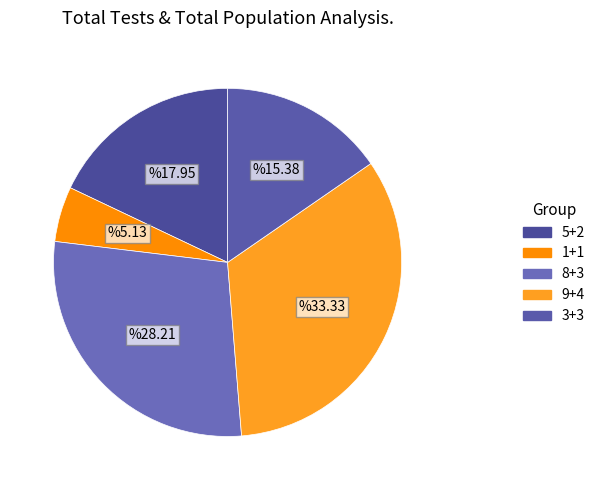

To the nearest percent, what portion does 9+4 represent?

33%